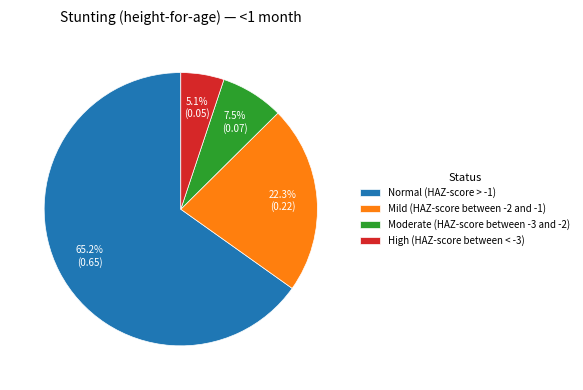

The Normal (HAZ-score > -1) slice represents 65% of the pie. True or false?

True